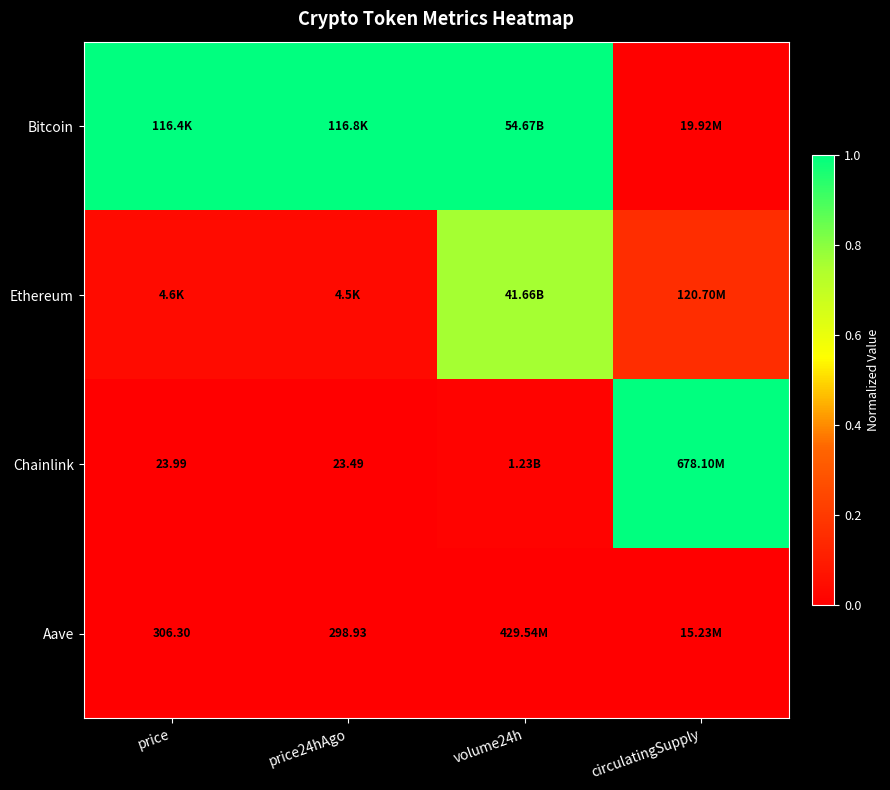

Rank the series by their maximum value, from highest to lowest.

Bitcoin, Chainlink, Ethereum, Aave